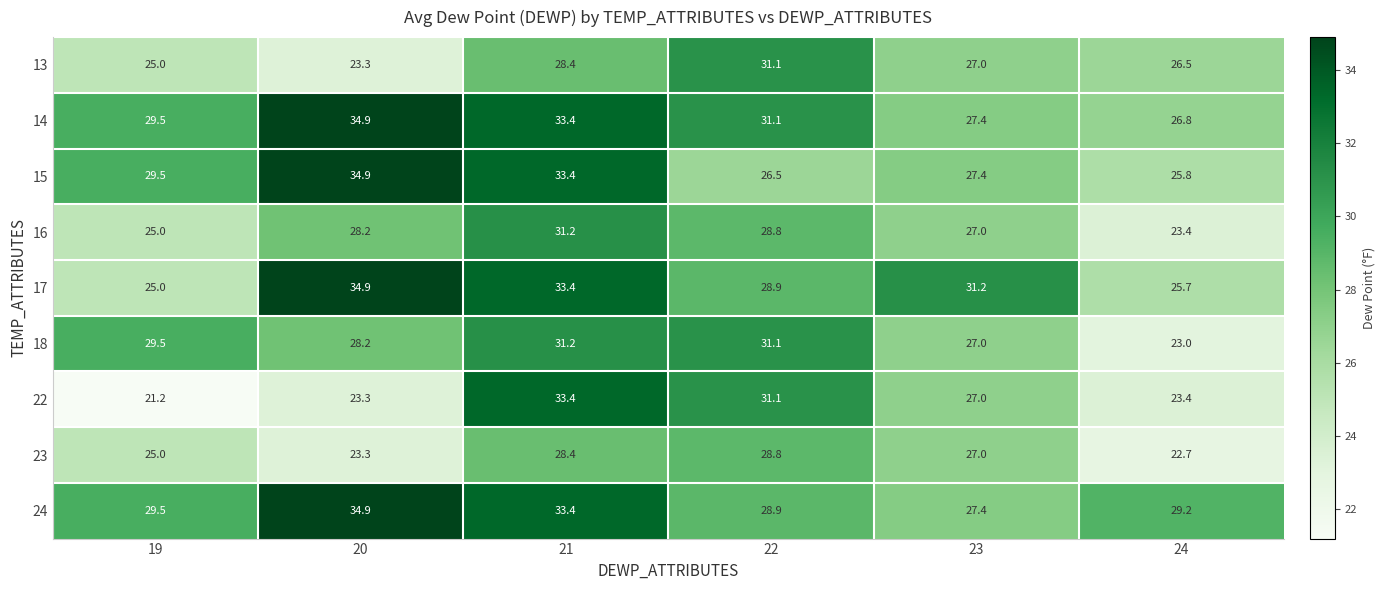

Which label corresponds to the largest value in the chart?

20